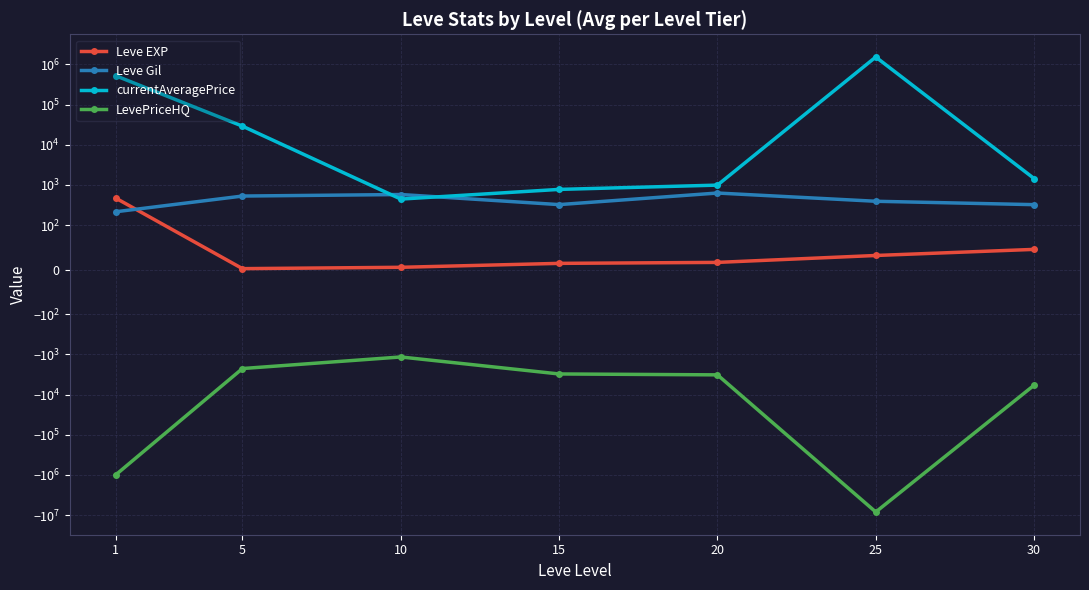

How many data points in currentAveragePrice are above 1443?

4